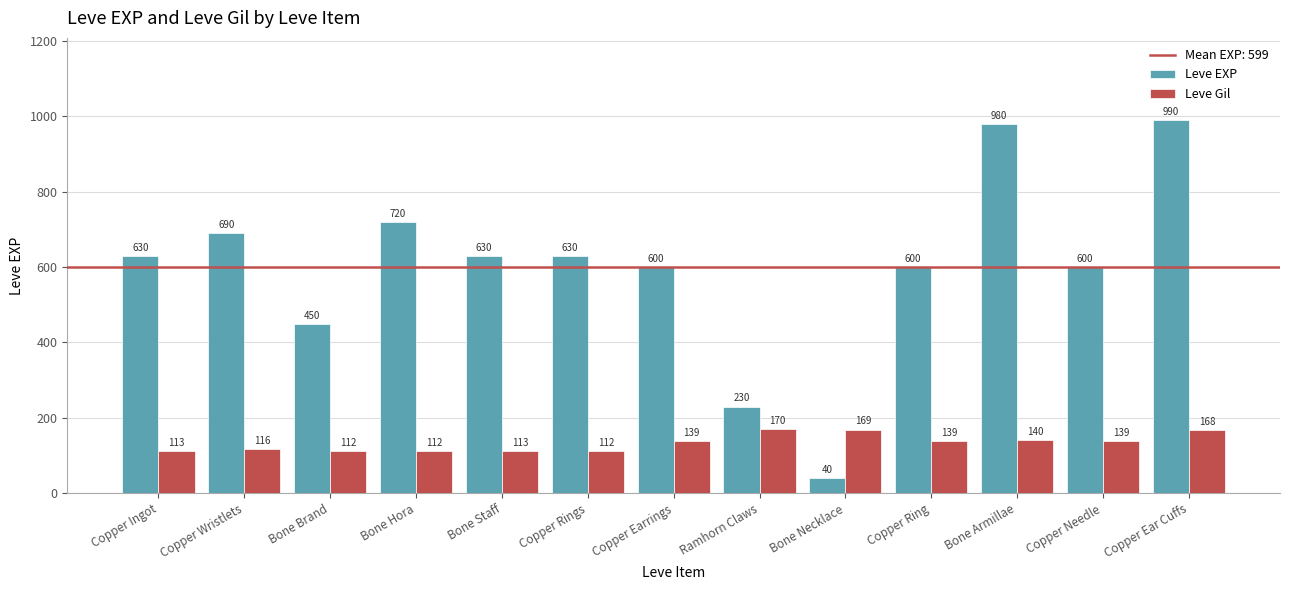

What is the maximum value shown in the chart?

990